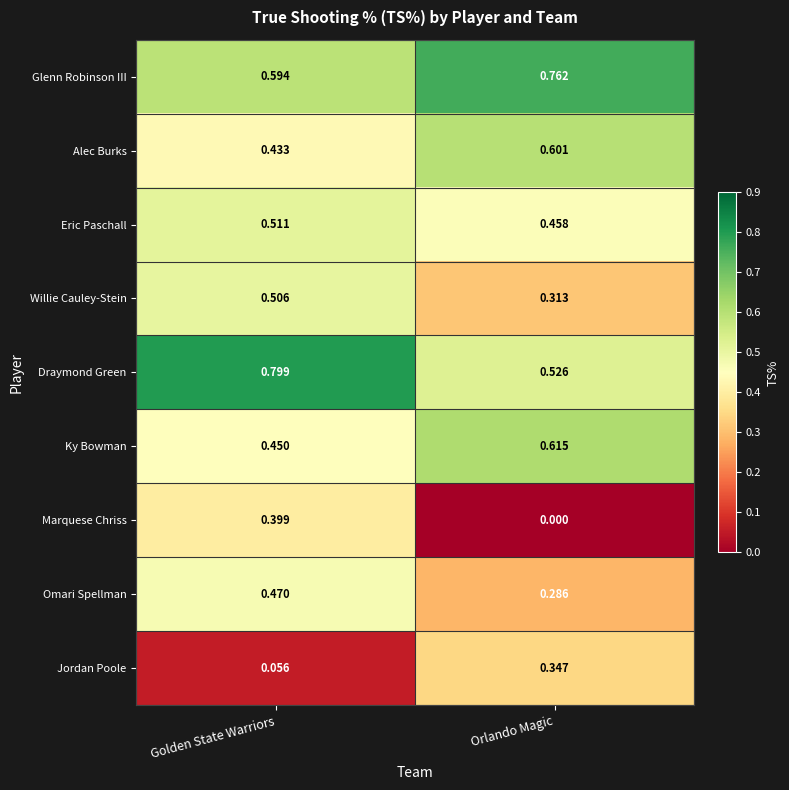

Is the value of Omari Spellman at Golden State Warriors greater than the value of Draymond Green at Golden State Warriors?

No